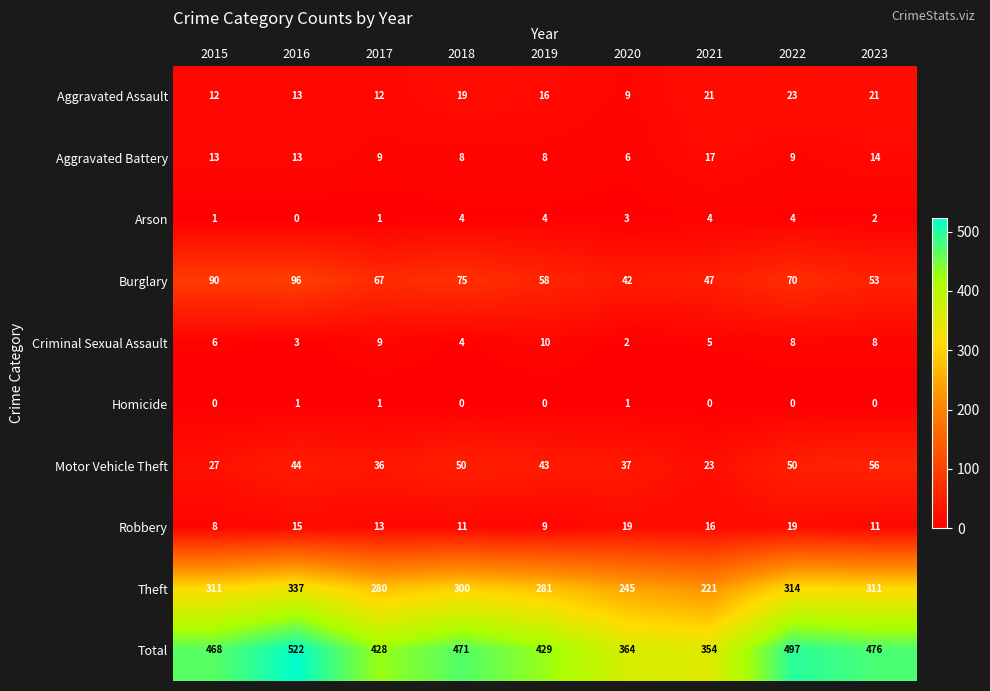

Where does the Robbery series first go above 13?

2016